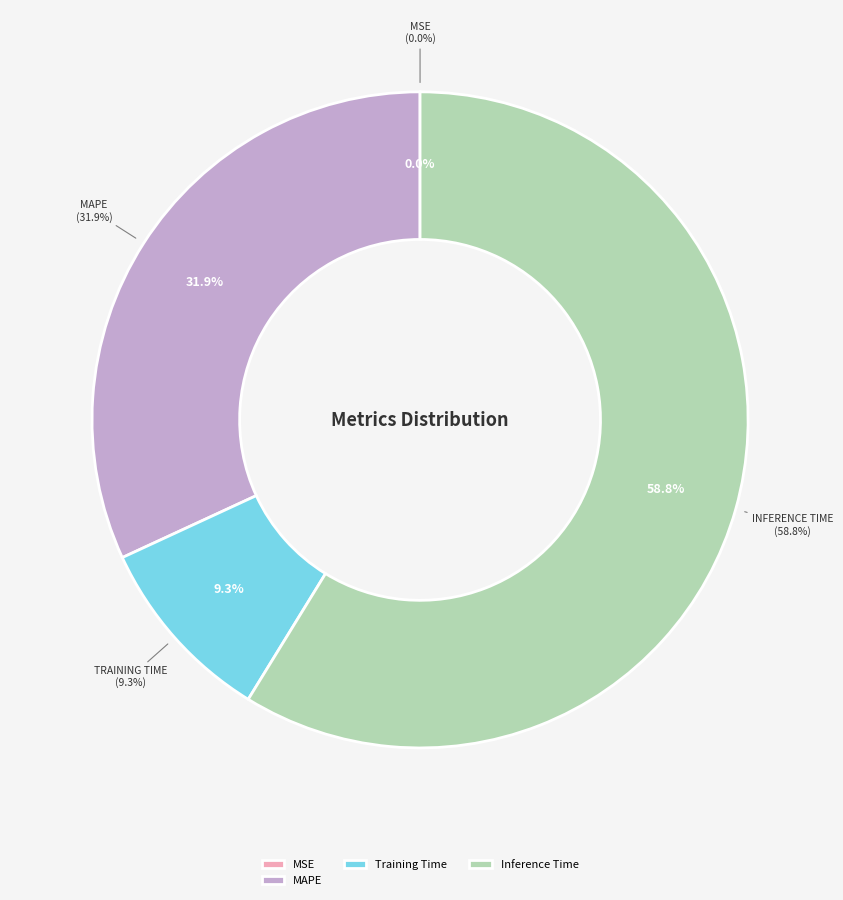

True or false: MAPE accounts for 32% of the total.

True